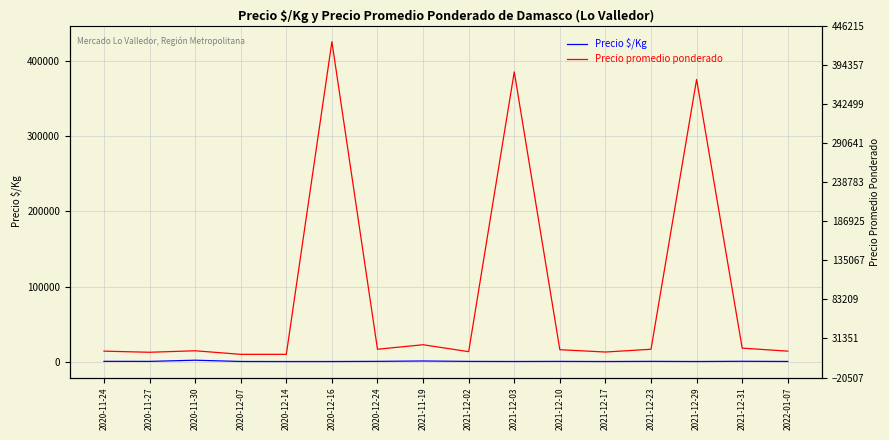

Which series has the largest total across all categories?

Precio promedio ponderado